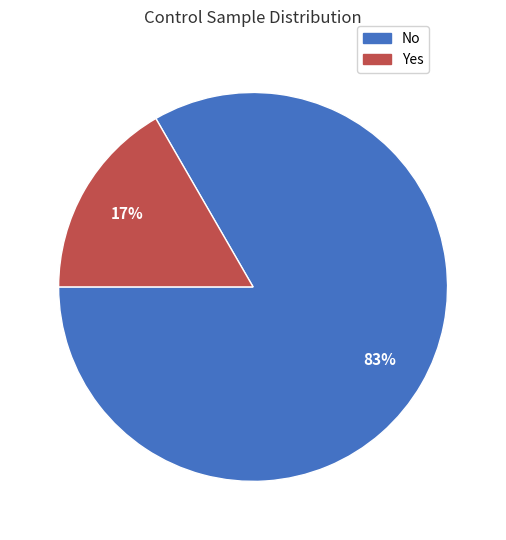

To the nearest percent, what percentage of the pie is No?

83%